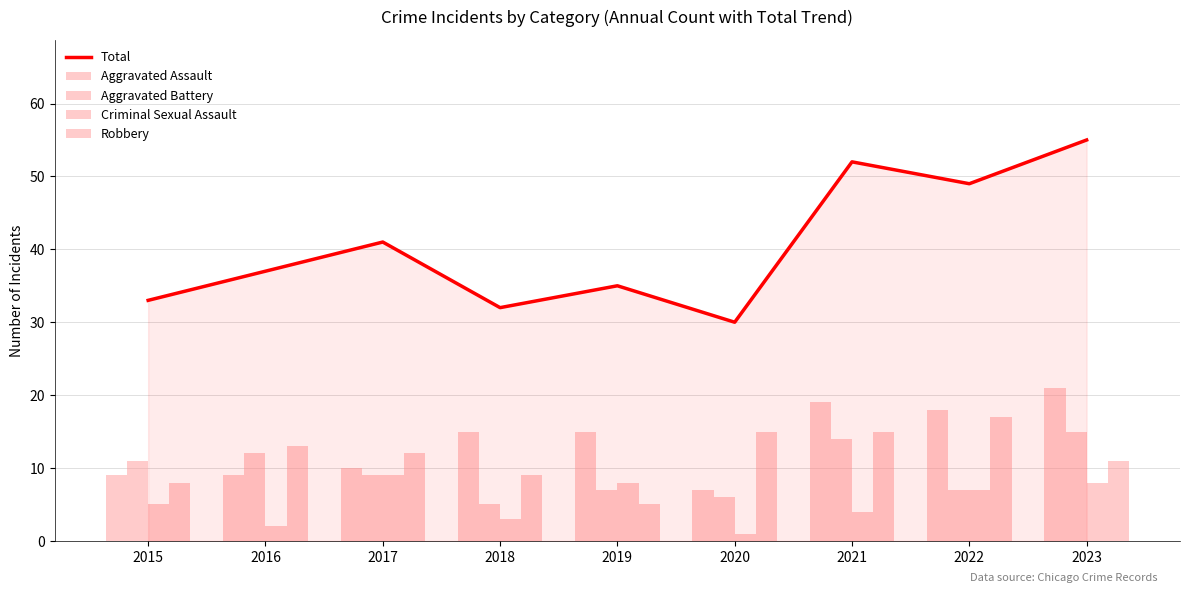

What is the sum of the Aggravated Assault values at 2019 and 2020?

22